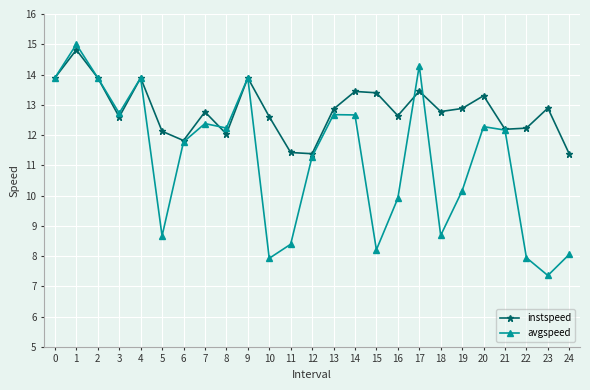

True or false: instspeed has more than 0 interior local peaks.

True